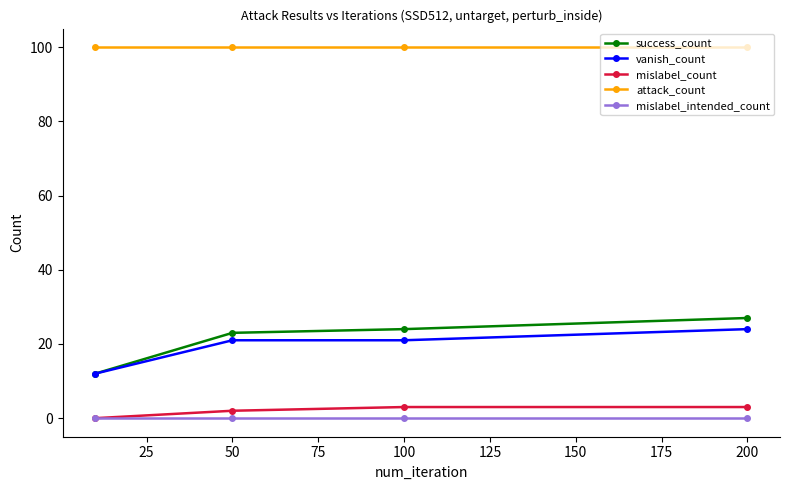

How many distinct data groups are displayed?

5